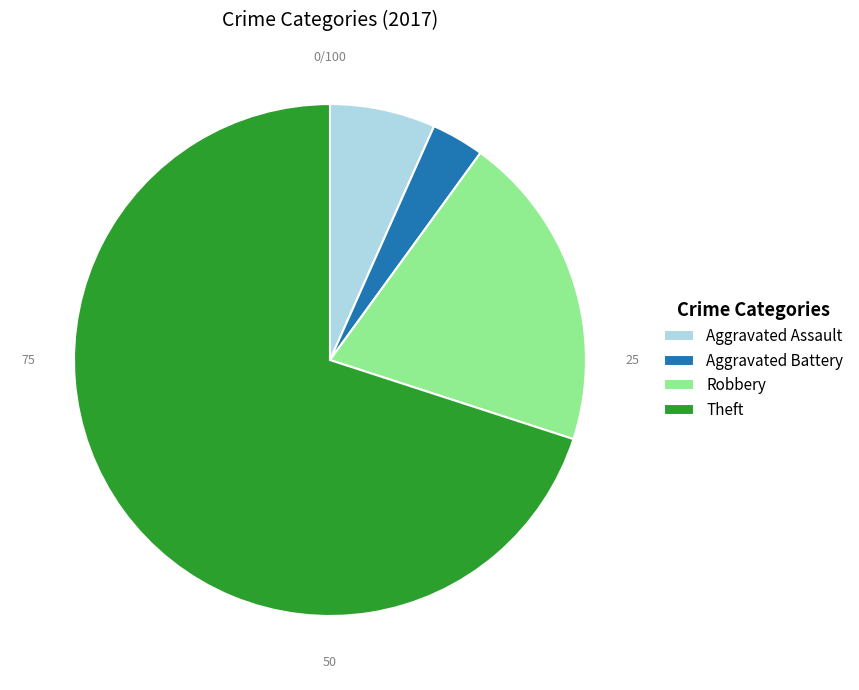

Do Aggravated Assault and Robbery together represent more than half of the pie?

No